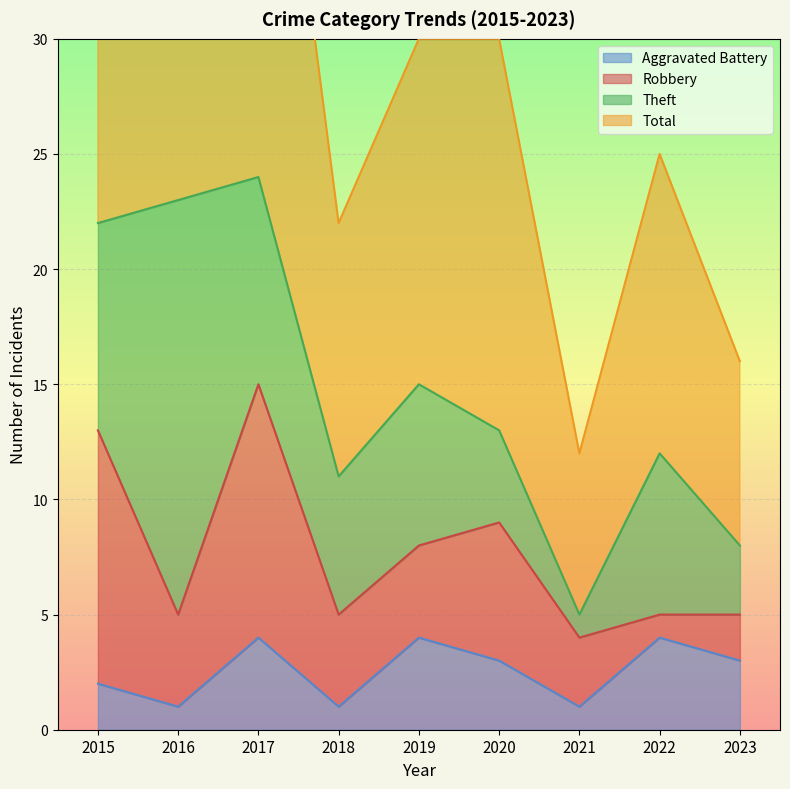

The Total series shows 71 at 2015. True or false?

False